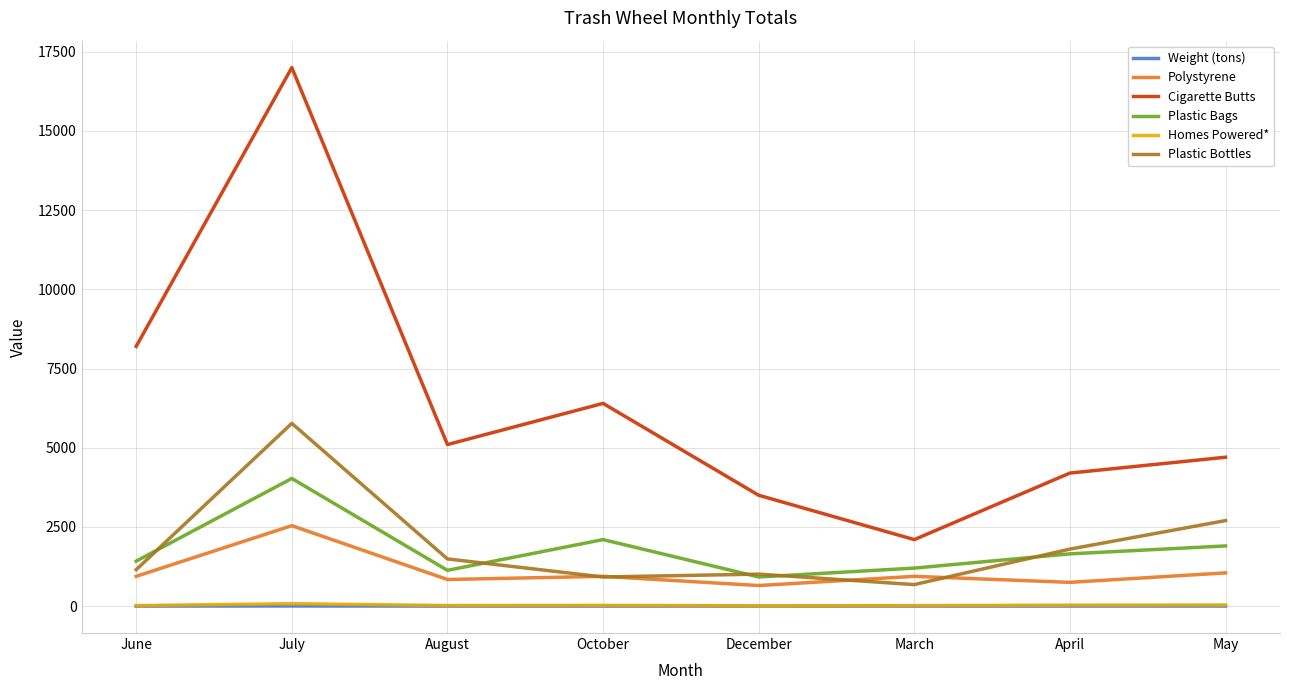

At which label does Plastic Bags reach its peak?

July